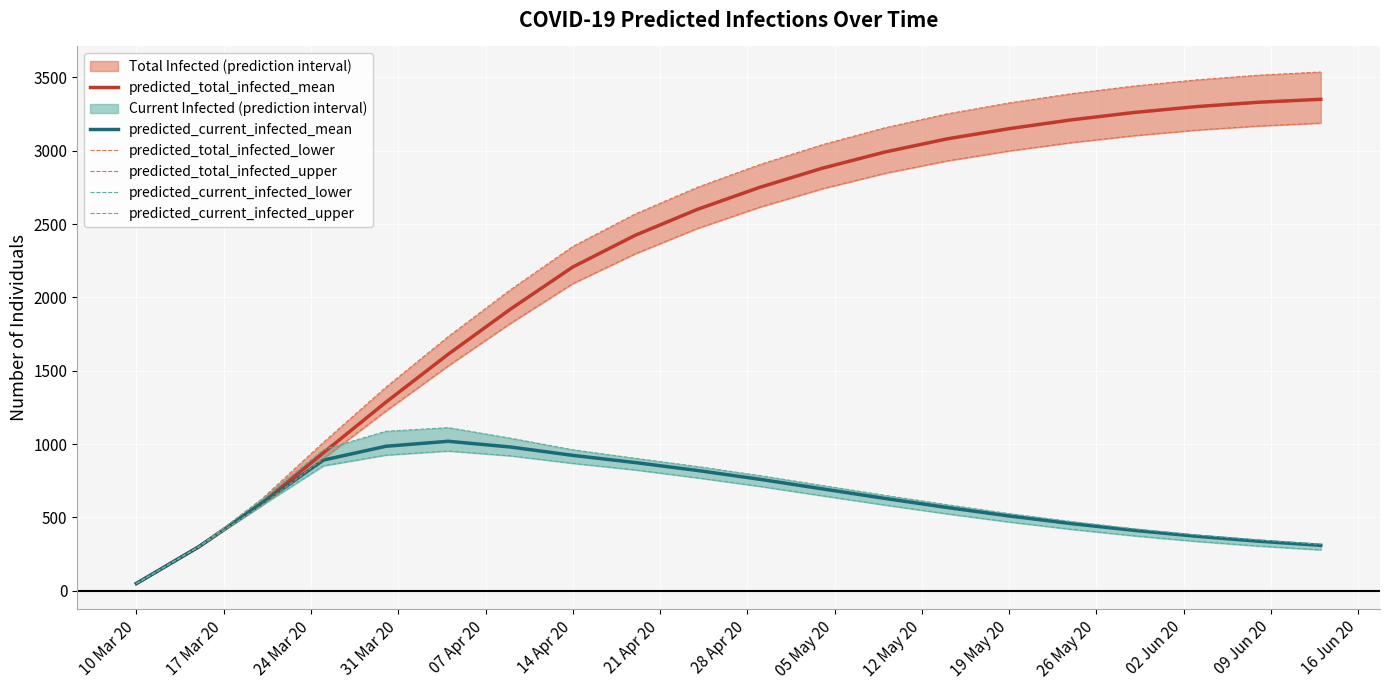

Which series has the largest total across all categories?

predicted_total_infected_upper